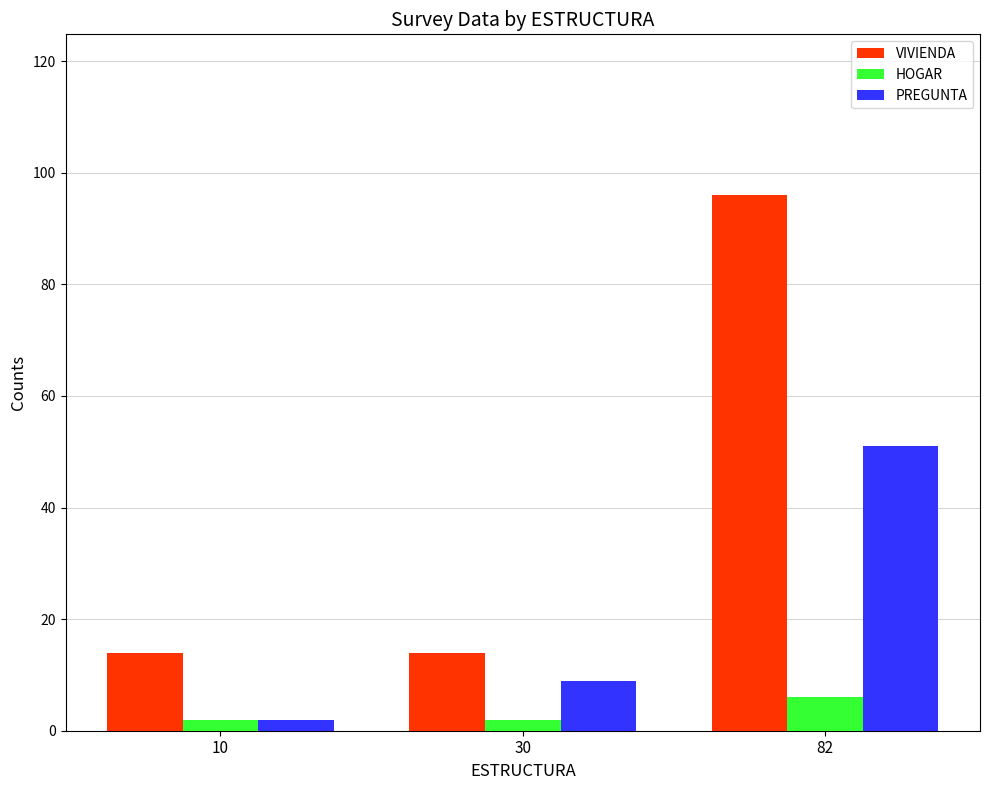

What is the approximate value of HOGAR at 82?

6